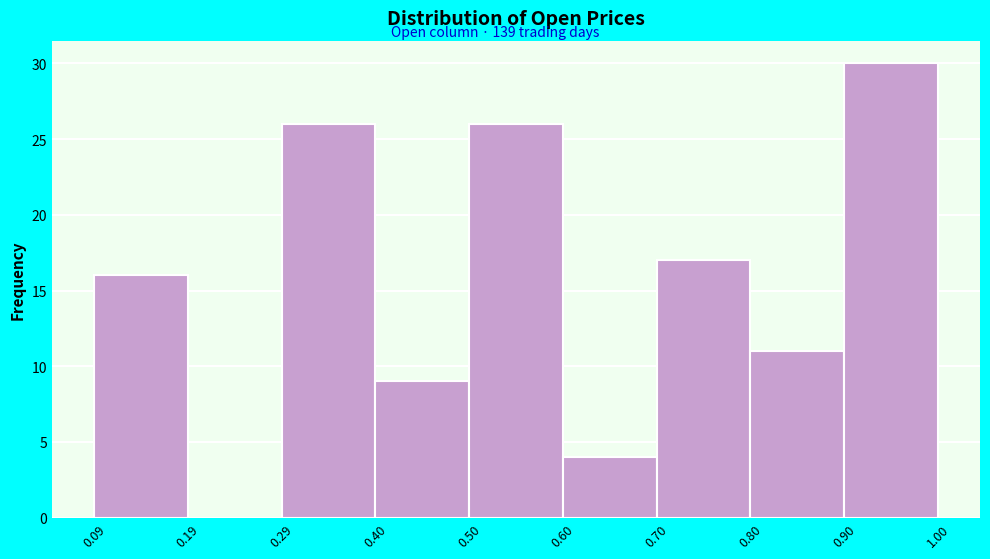

Reading left to right, list every bar in this chart as the range it spans on the x-axis followed by its height. The values are not printed on the chart, so give them approximately, as read against the axis.

0.09 to 0.19: 16
0.19 to 0.29: 0
0.29 to 0.40: 26
0.40 to 0.50: 9
0.50 to 0.60: 26
0.60 to 0.70: 4
0.70 to 0.80: 17
0.80 to 0.90: 11
0.90 to 1.00: 30